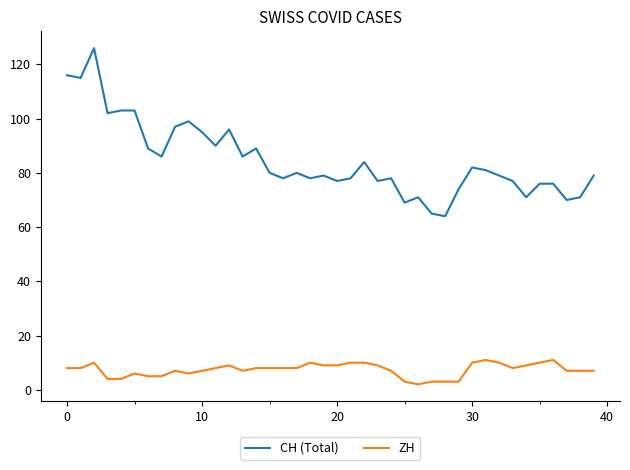

What is the maximum value shown in the chart?

126